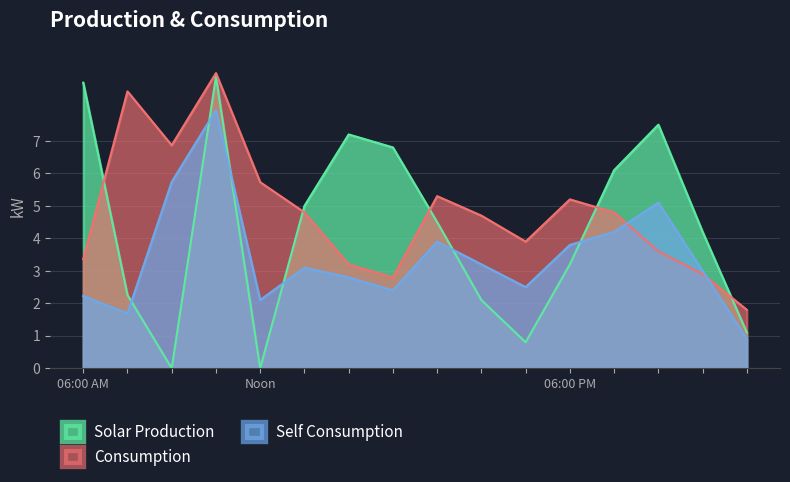

Rank the series by their average value, from lowest to highest.

Self Consumption, Solar Production, Consumption